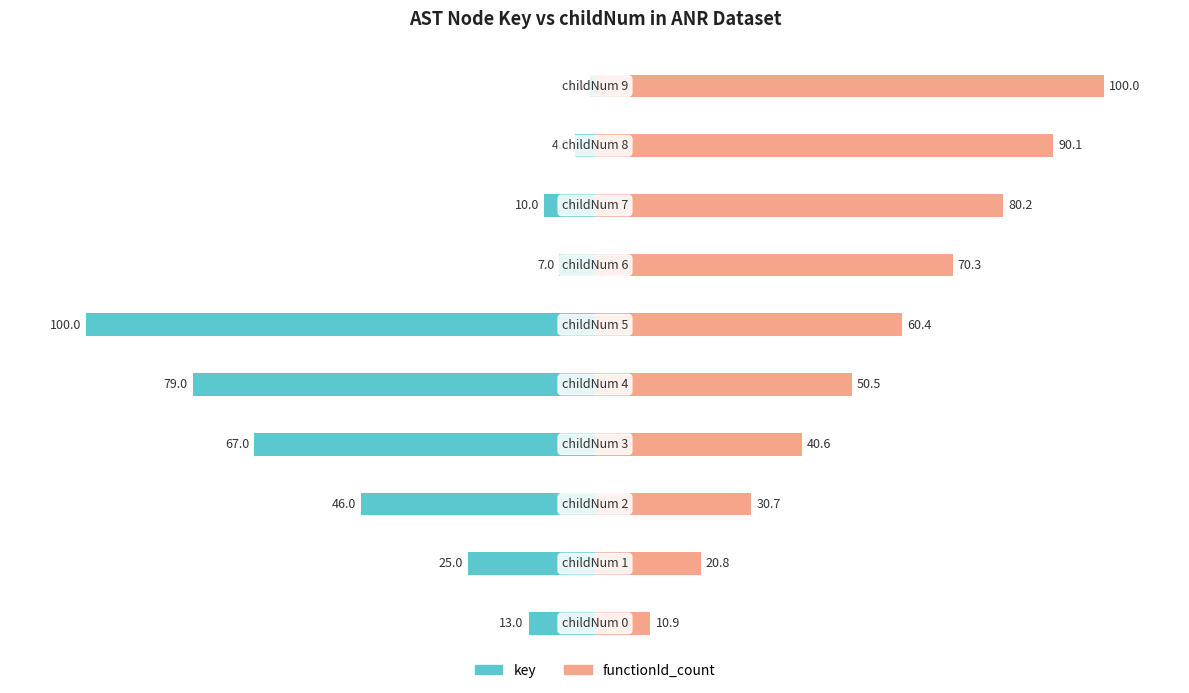

What is the average value of the functionId_count series?

55.5